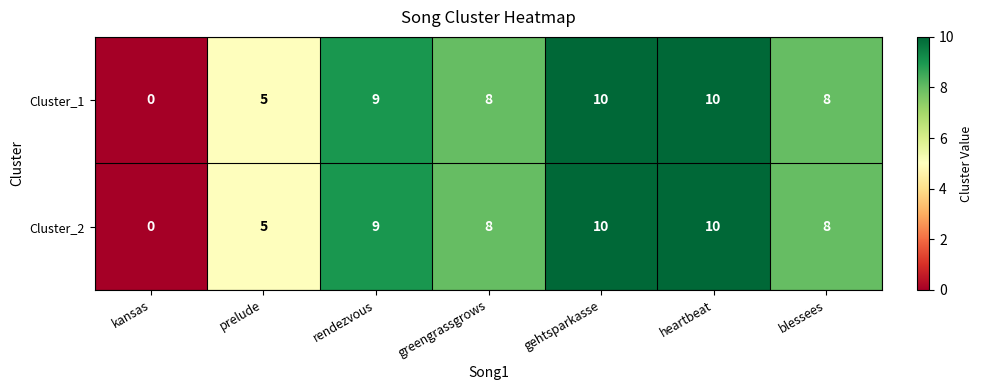

How many categories are shown in the chart?

7